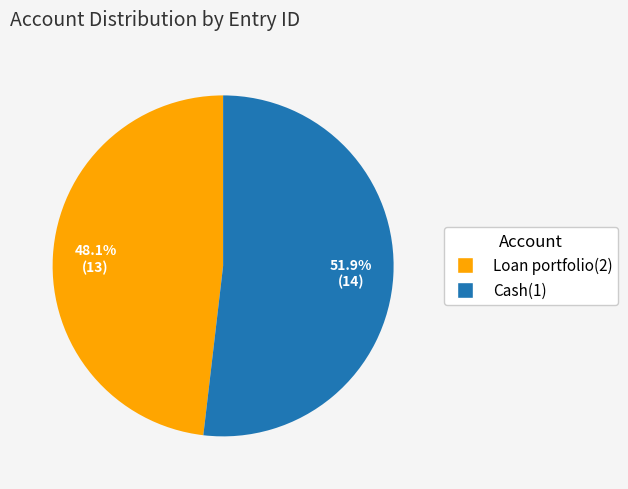

Does Cash(1) account for over 50% of the chart?

Yes